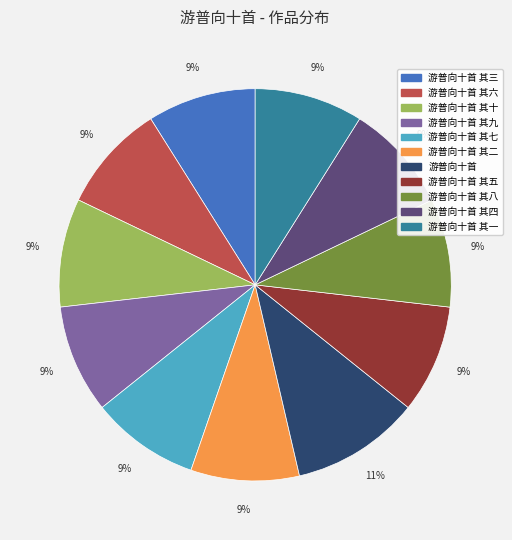

To the nearest percent, what is the average slice percentage?

9%